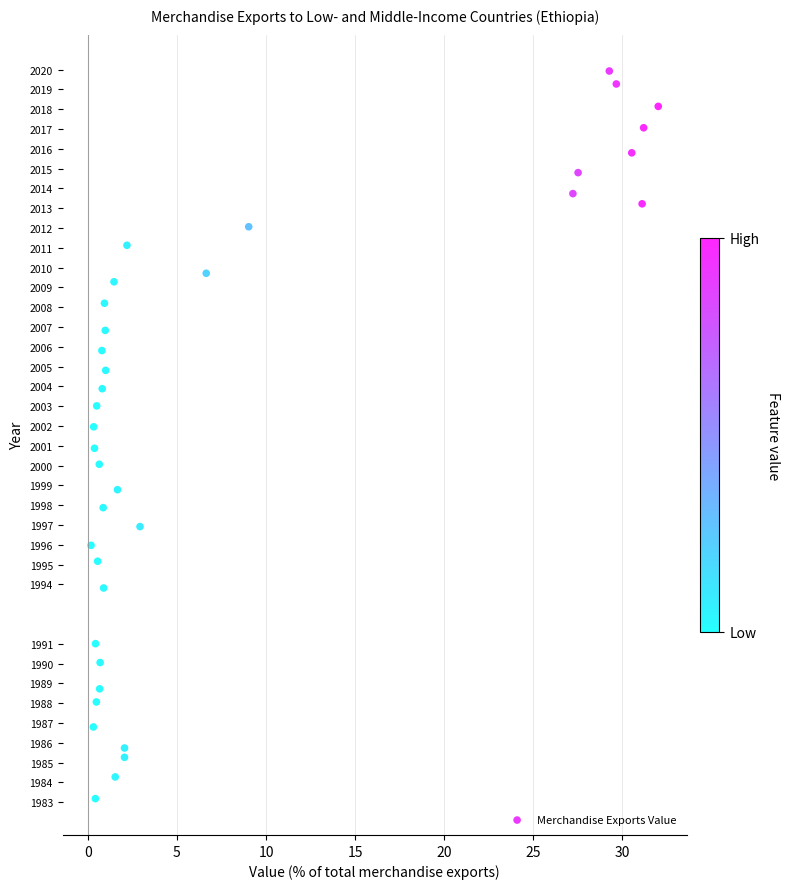

What is the range of Y values (max minus min)?

36.7